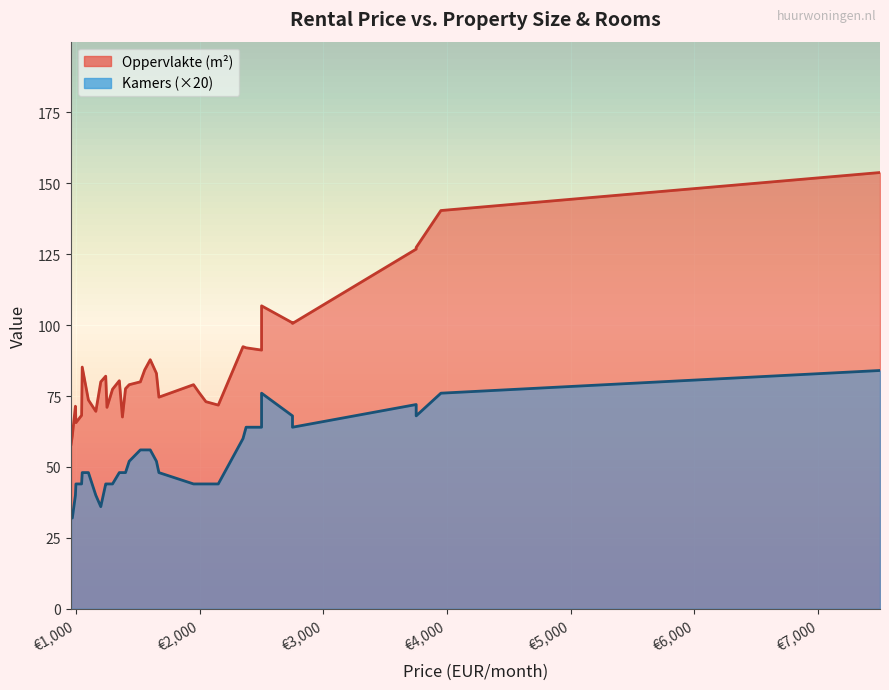

Count the Kamers values in the range 2 to 3.

28